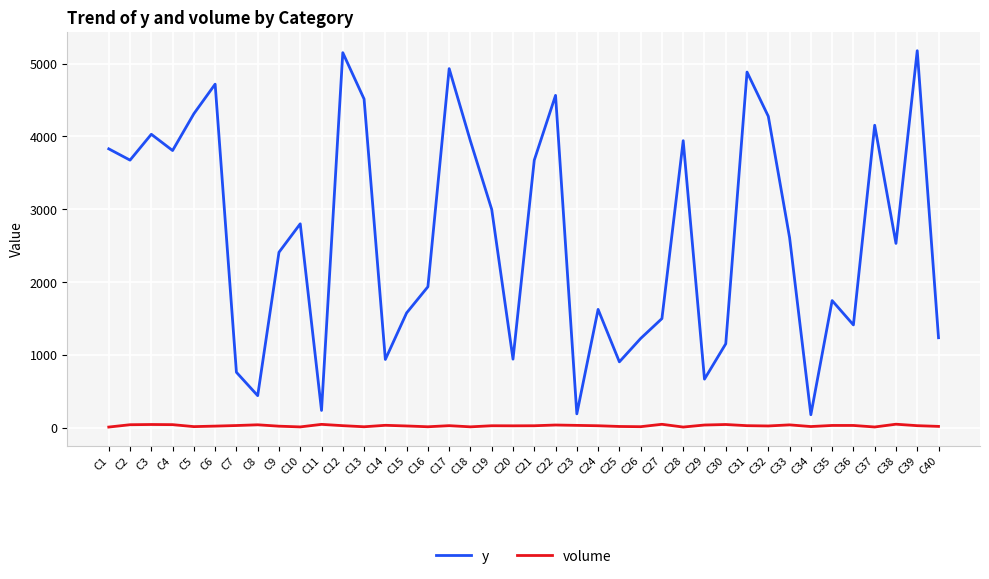

Which series has the largest total across all categories?

y